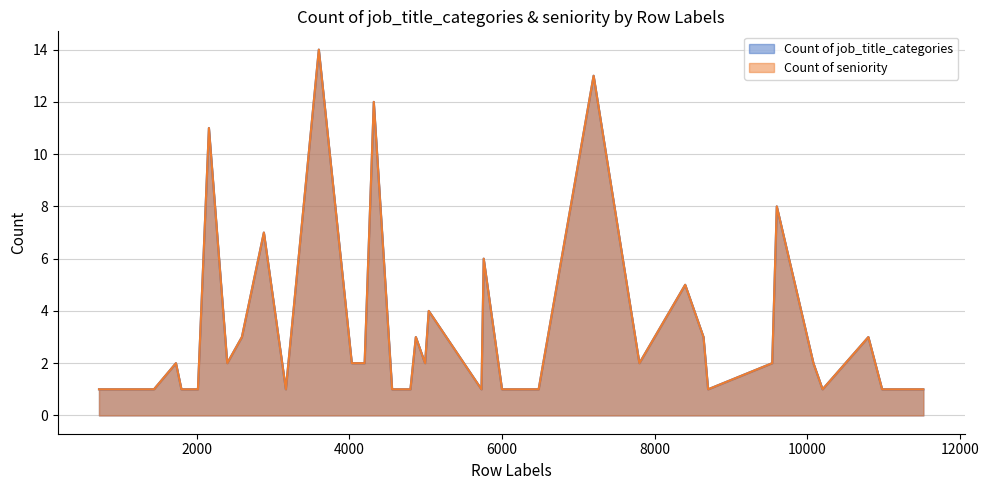

Reading right to left, what are all the values shown in this chart?

Count of job_title_categories: 1	1	3	2	1	2	8	2	1	3	5	2	13	1	1	6	1	4	2	3	1	1	1	12	2	2	14	1	7	3	2	11	1	1	2	1	1	1
Count of seniority: 1	1	3	2	1	2	8	2	1	3	5	2	13	1	1	6	1	4	2	3	1	1	1	12	2	2	14	1	7	3	2	11	1	1	2	1	1	1